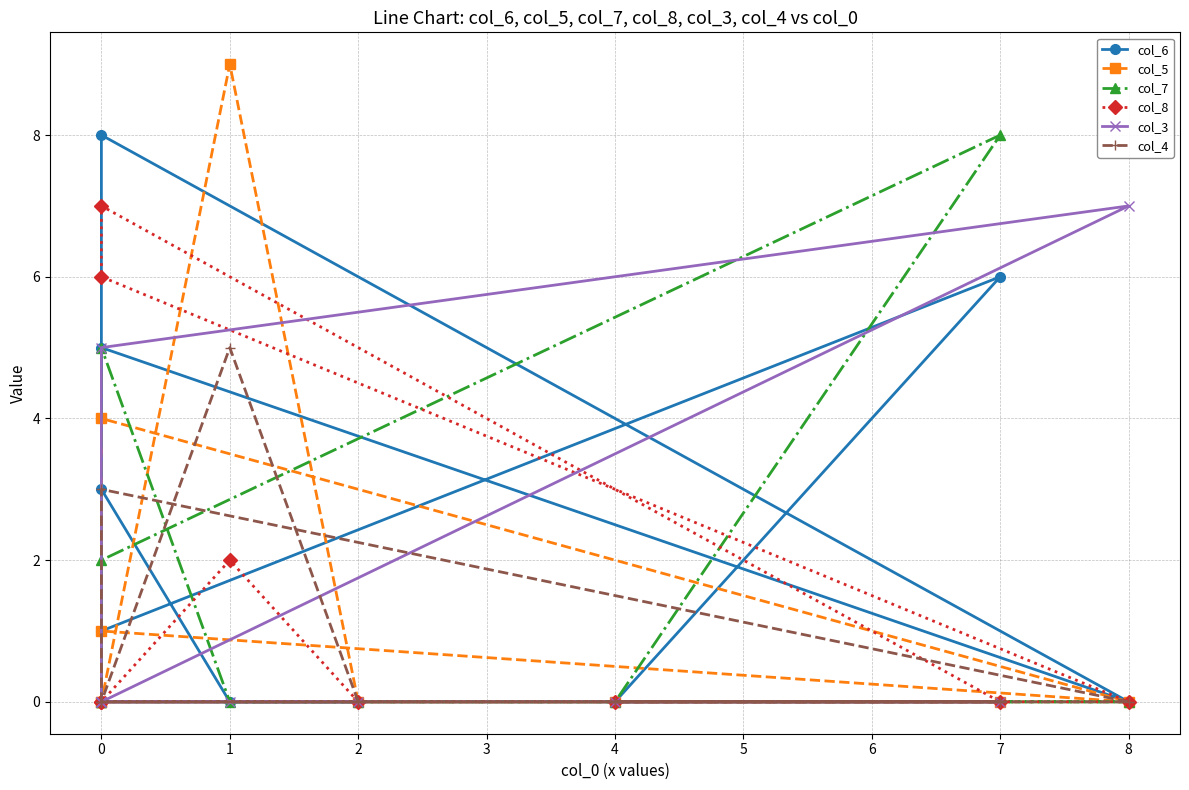

How many values in the col_6 series exceed 1?

4